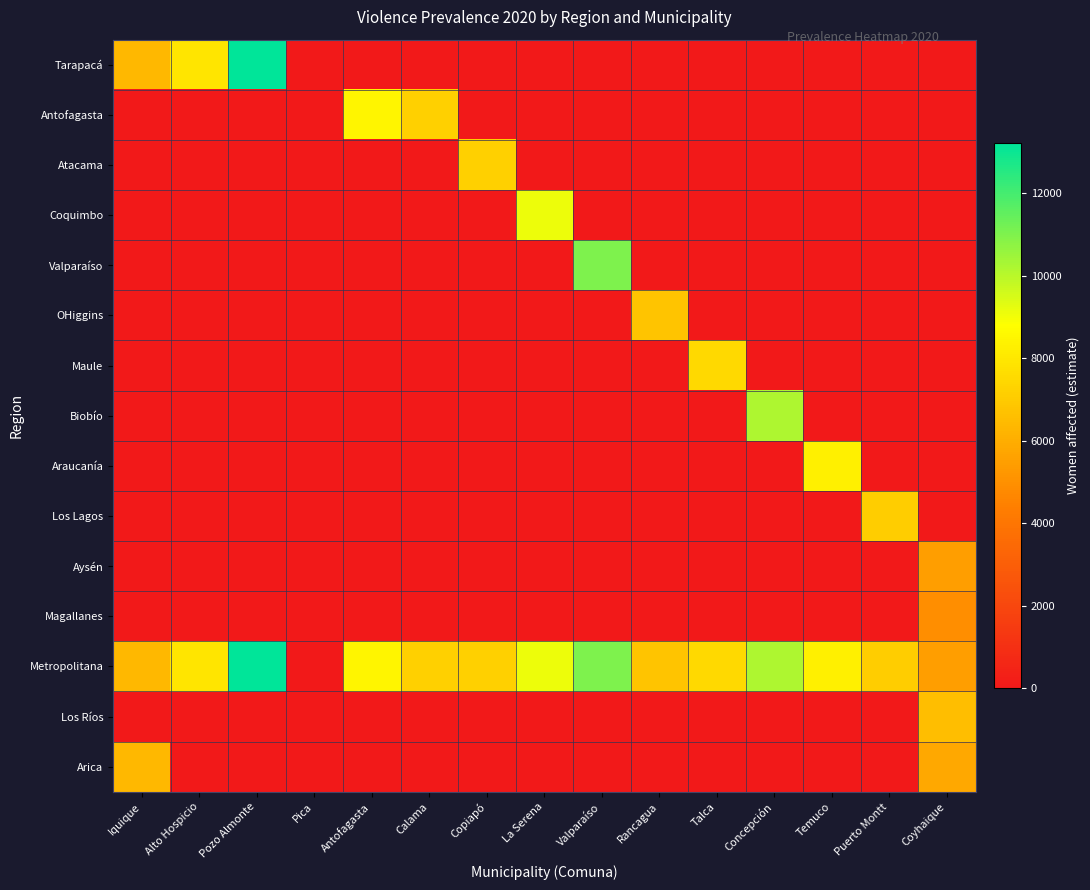

Which series has the largest total across all categories?

Metropolitana